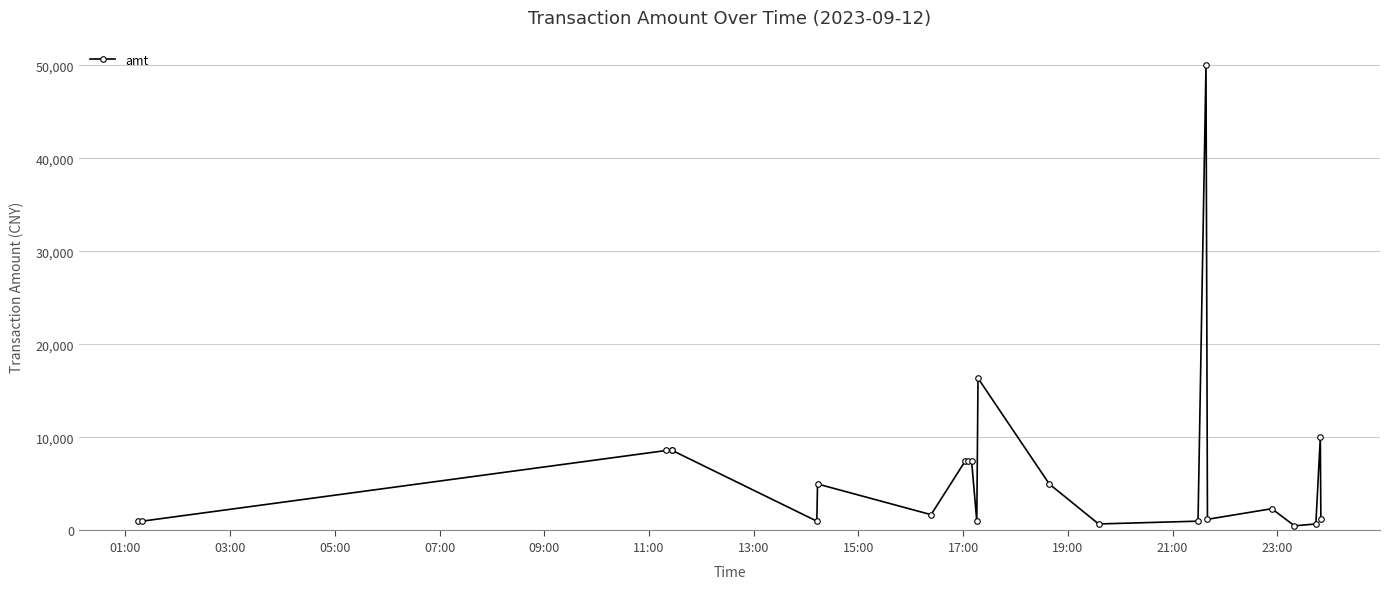

What is the average value?

6438